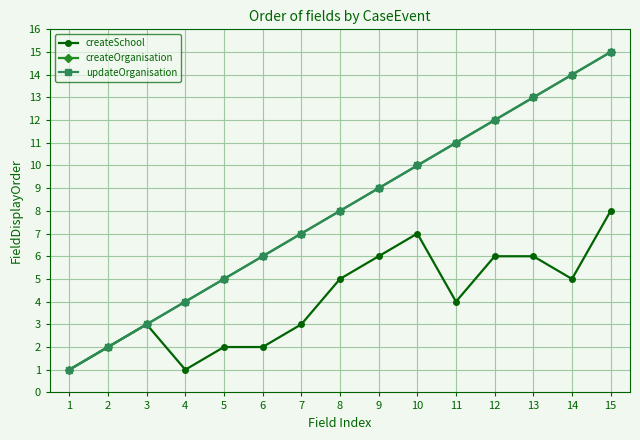

Is this an area chart (filled region under the line)?

No